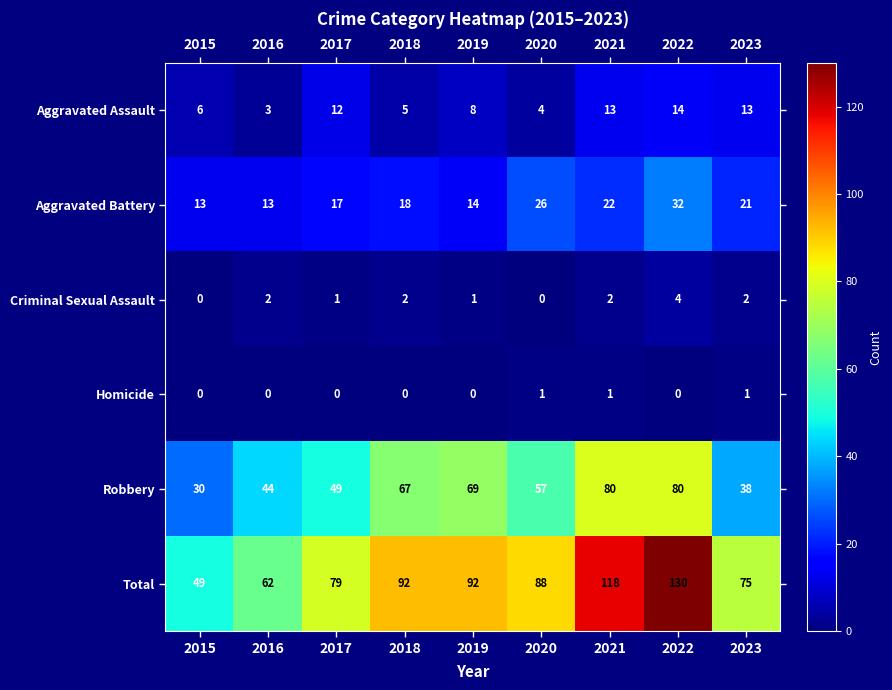

Which series changed the most between 2021 and 2023?

Total